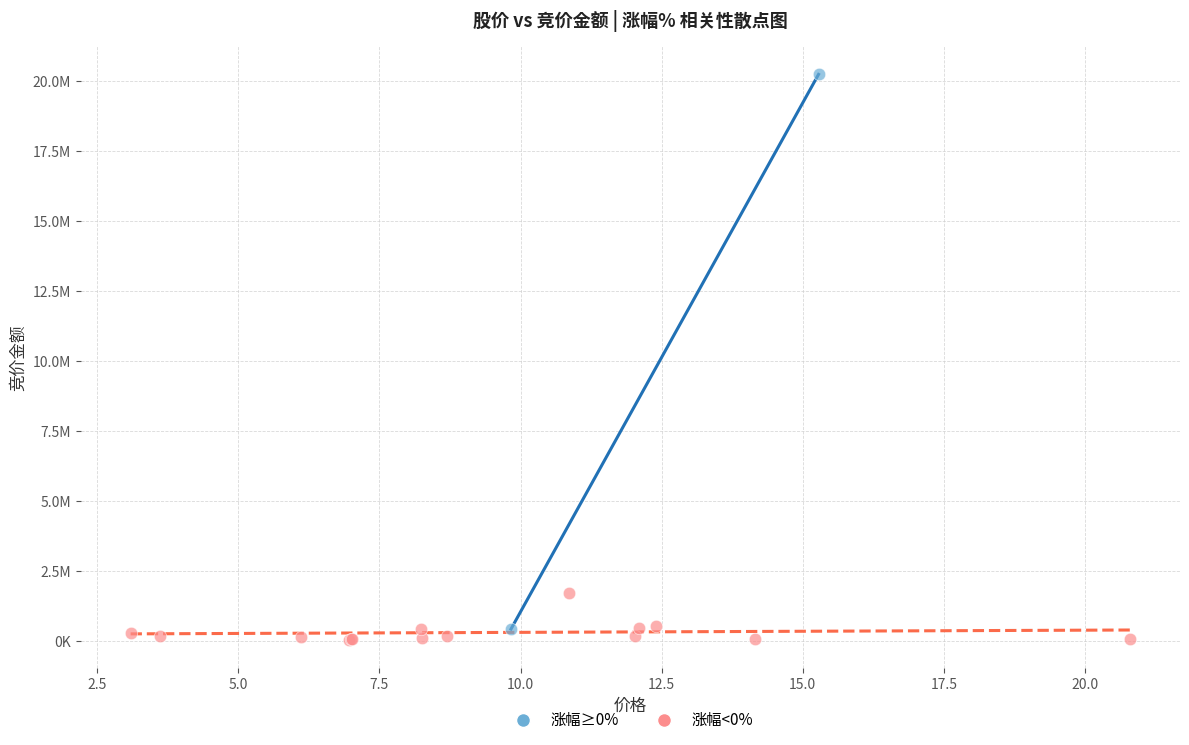

What are all the series names shown in the legend?

涨幅≥0%, 涨幅<0%